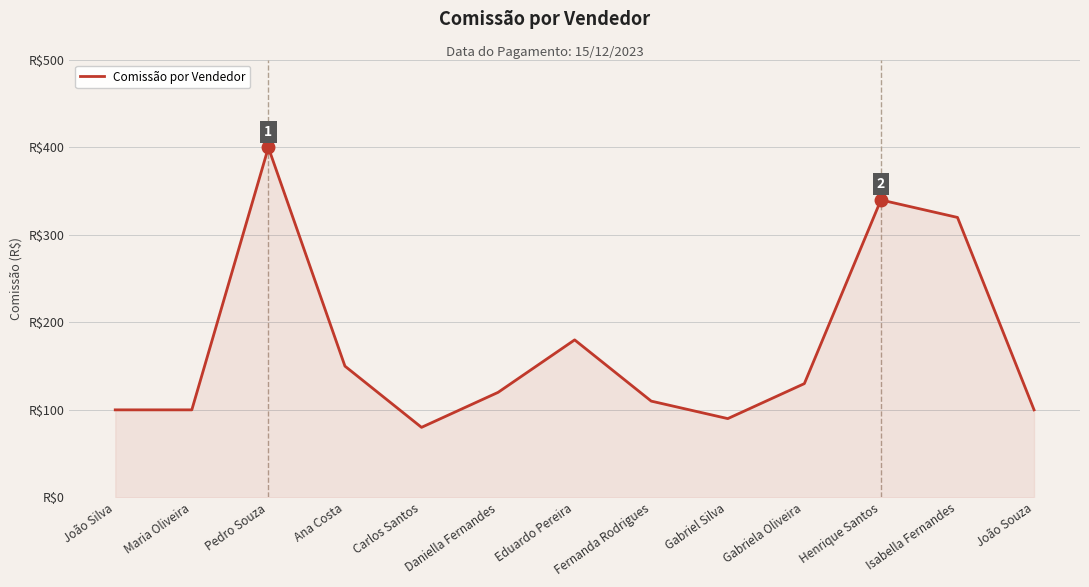

Is this an area chart (filled region under the line)?

Yes